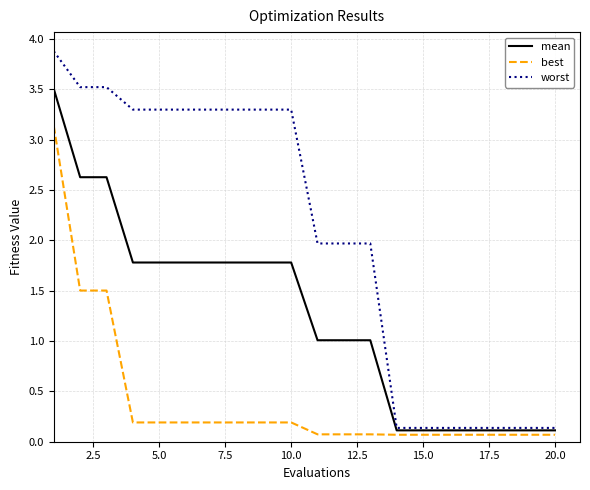

Which series has the largest range (max minus min)?

worst